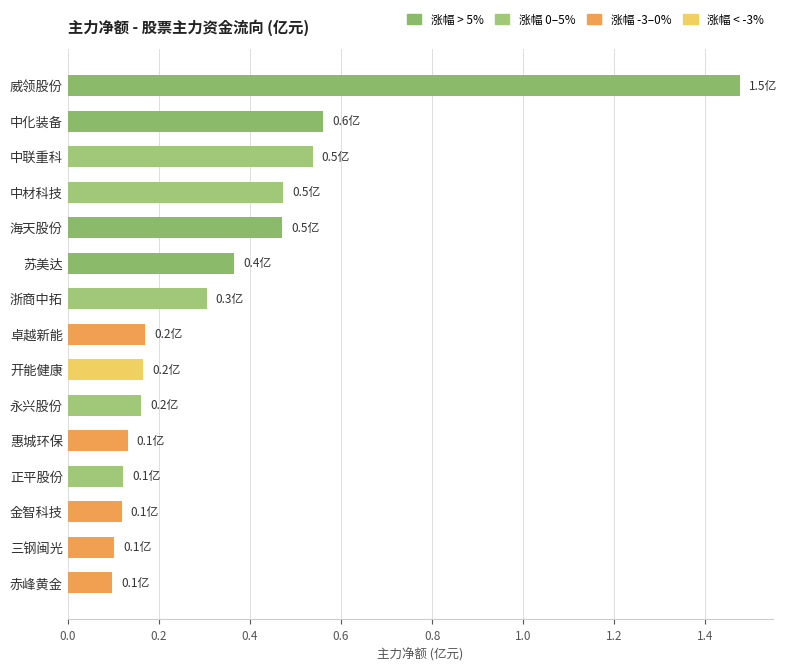

What position from the top is 永兴股份?

10